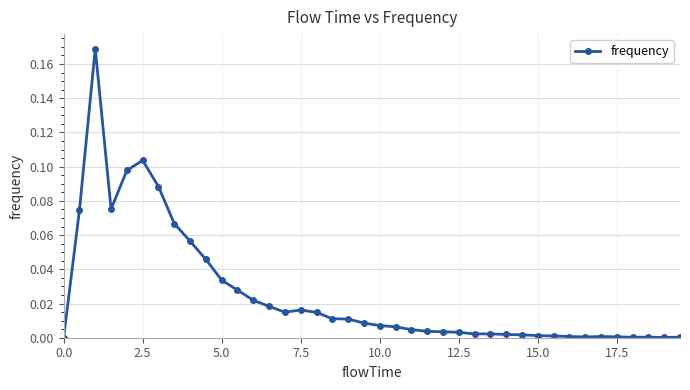

What is the sum of all values?

1.0